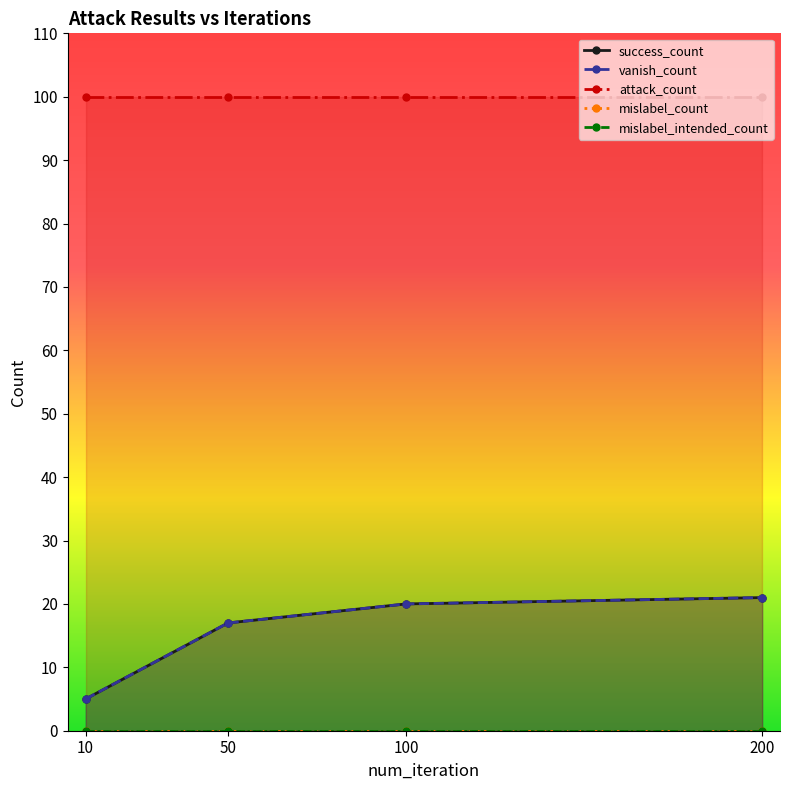

At 50, list the series in order from largest to smallest.

attack_count, success_count, vanish_count, mislabel_count, mislabel_intended_count